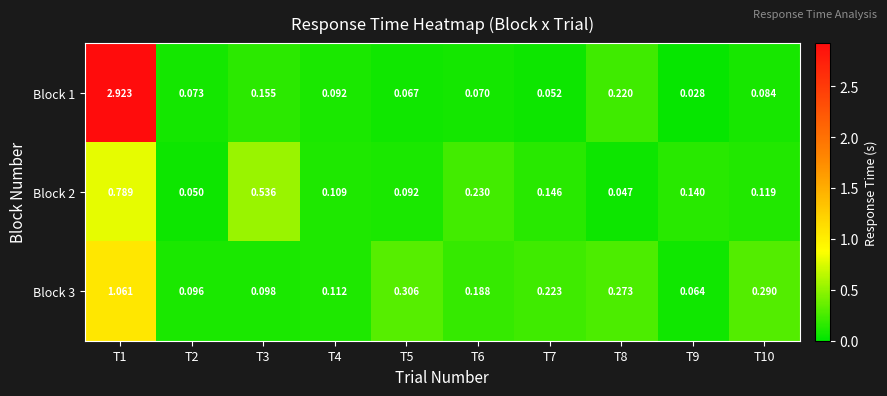

Which series has the widest spread of values?

Block 1